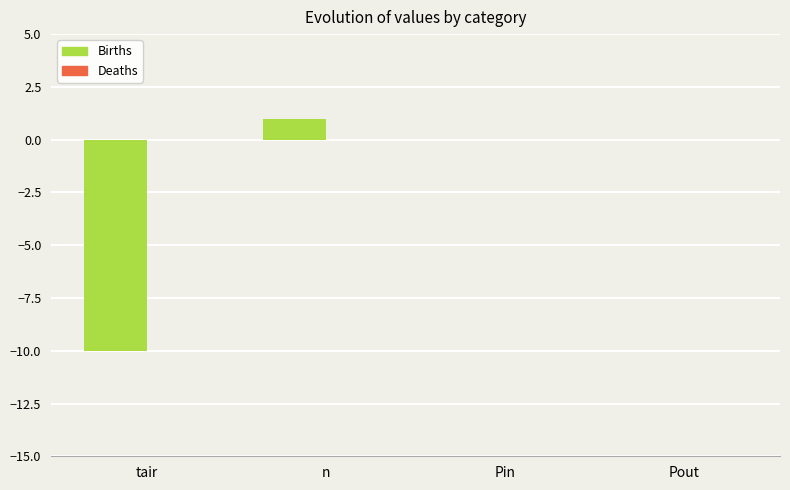

True or false: the data shows -10 at tair.

True